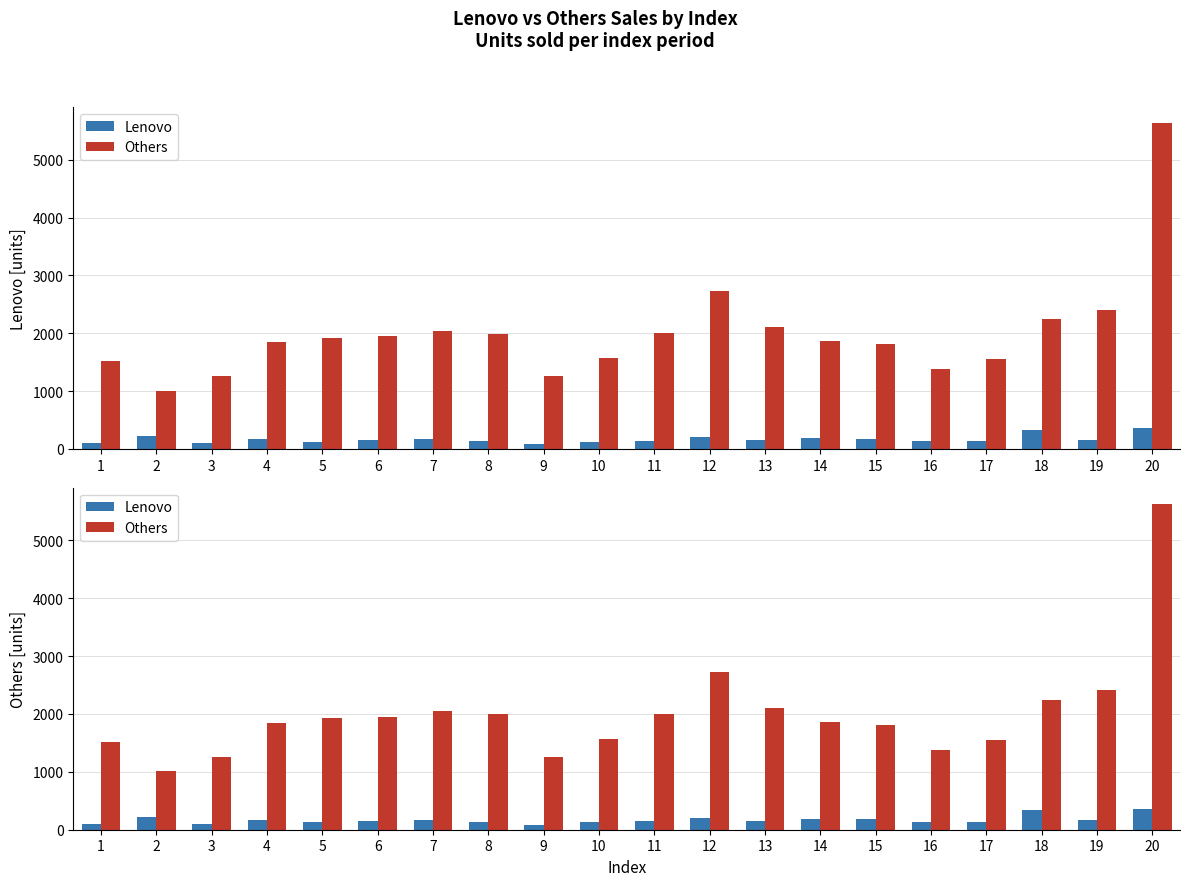

How many bars are there in each group?

2